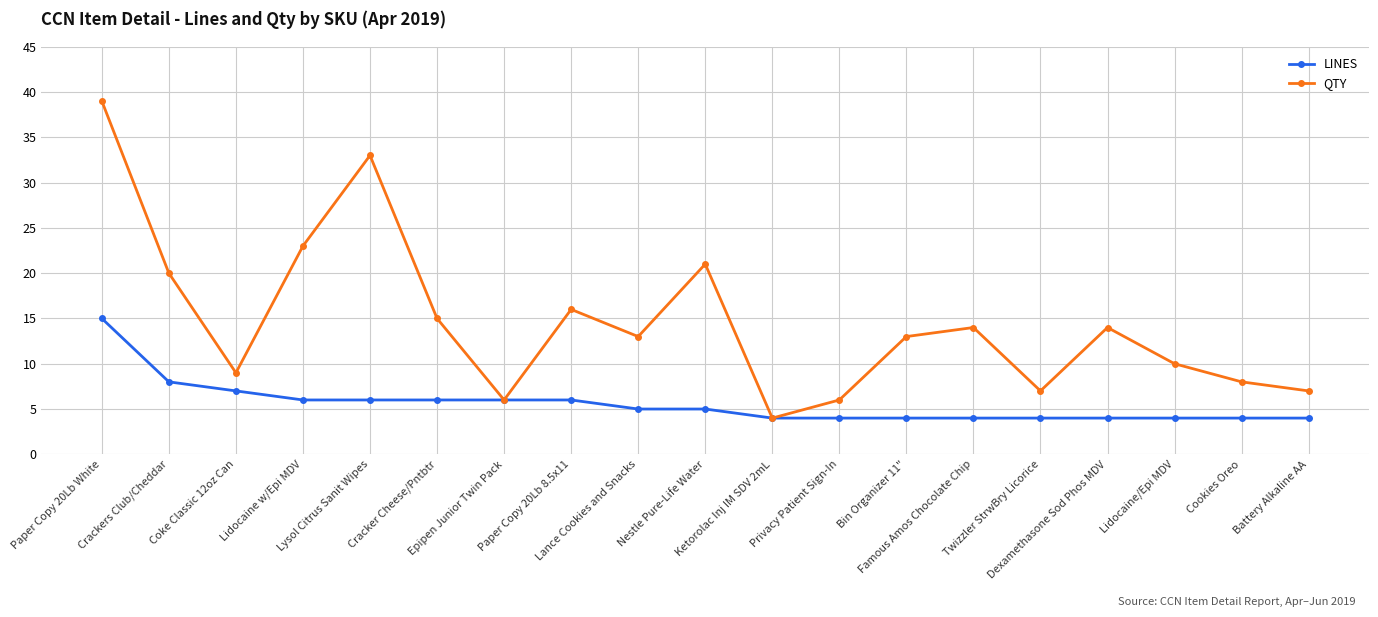

Reading left to right, extract all data points from this chart.

LINES: 15	8	7	6	6	6	6	6	5	5	4	4	4	4	4	4	4	4	4
QTY: 39	20	9	23	33	15	6	16	13	21	4	6	13	14	7	14	10	8	7